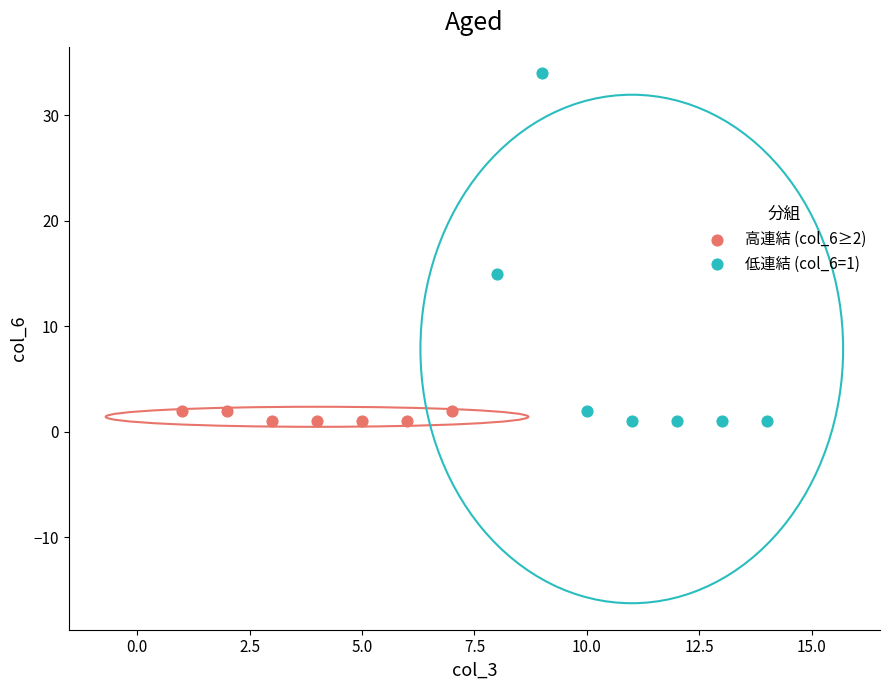

Which series has the widest spread of Y values?

低連結 (col_6=1)